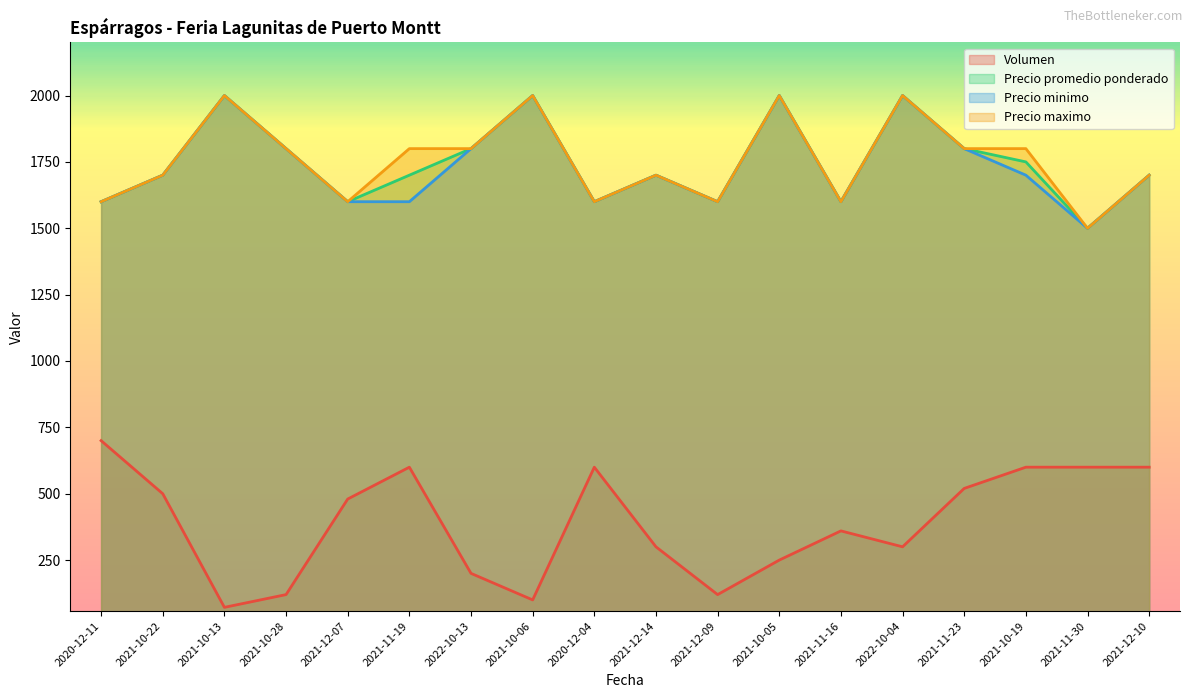

What is the label of the 18th point from the right?

2020-12-11